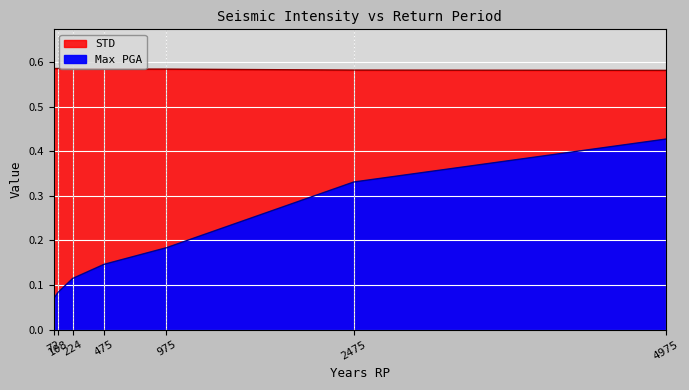

At 975, list the series in order from smallest to largest.

Max PGA, STD